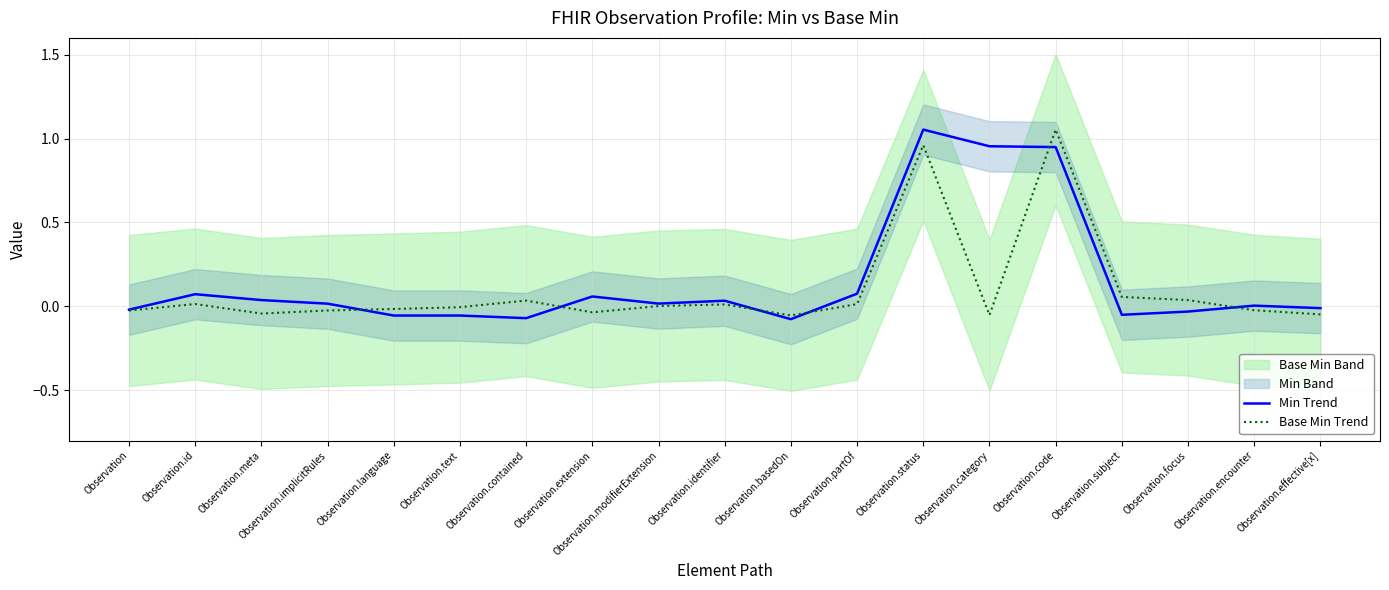

Reading left to right, what are all the values shown in this chart?

Min Trend: -0.0	0.1	0.0	0.0	-0.1	-0.1	-0.1	0.1	0.0	0.0	-0.1	0.1	1.1	1.0	0.9	-0.1	-0.0	0.0	-0.0
Base Min Trend: -0.0	0.0	-0.0	-0.0	-0.0	-0.0	0.0	-0.0	0.0	0.0	-0.1	0.0	1.0	-0.1	1.1	0.1	0.0	-0.0	-0.0